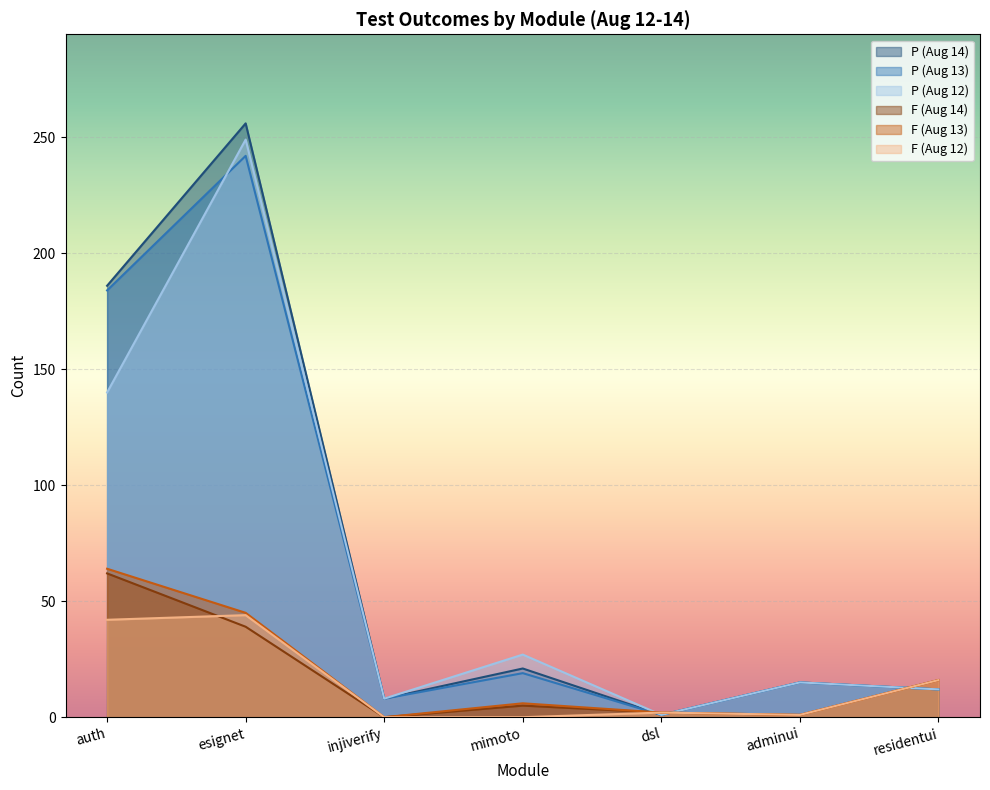

What is the lowest value of the P (Aug 14) series?

1